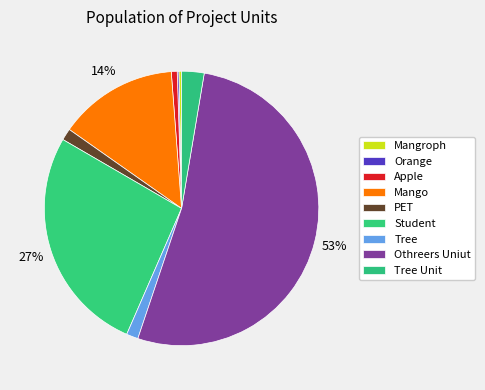

Rank the categories by value from highest to lowest.

Othreers Uniut, Student, Mango, Tree Unit, PET, Tree, Apple, Mangroph, Orange